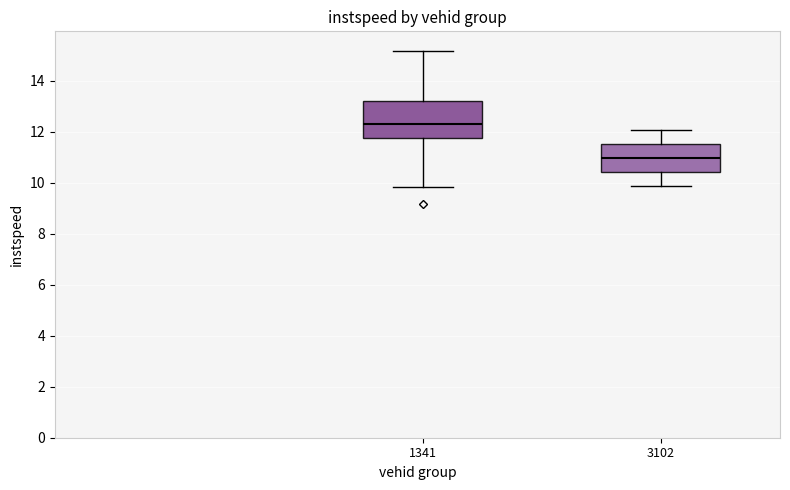

Which box's median line is the lowest?

3102